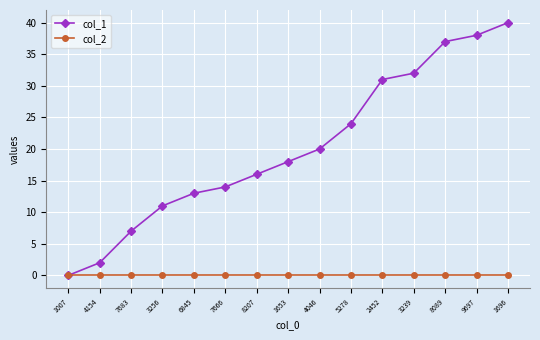

What is the total value across all series at 3239?

32